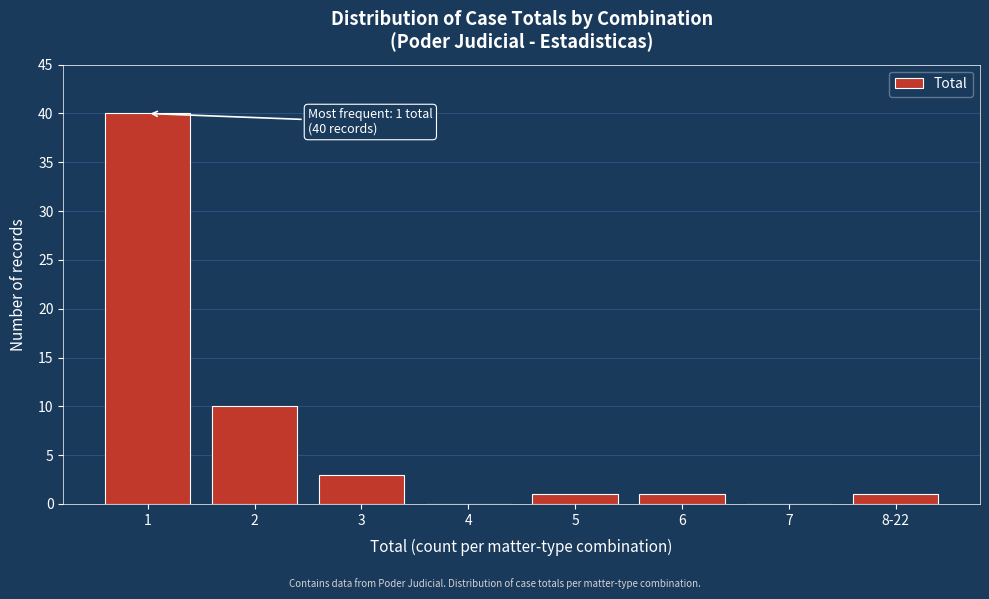

Reading left to right, list all the values displayed in this chart.

1=40	2=10	3=3	4=0	5=1	6=1	7=0	8-22=1